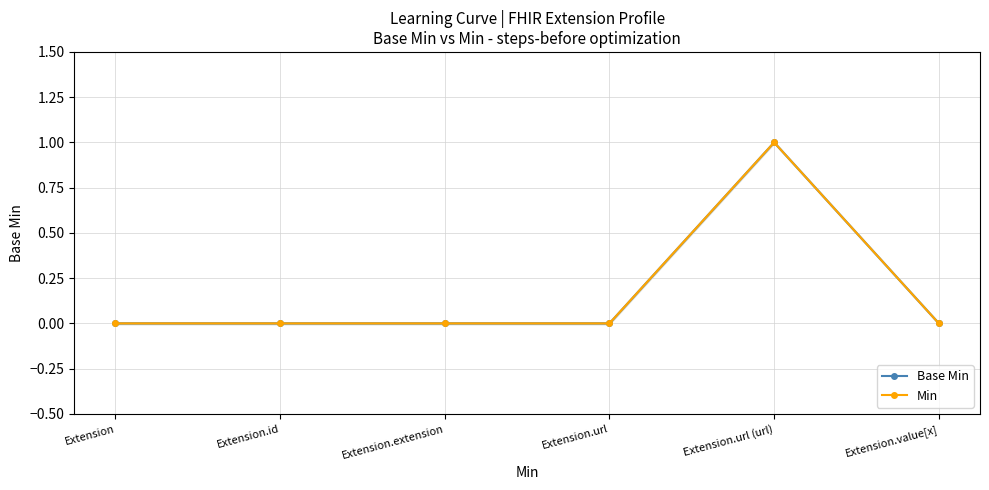

At which category does Base Min reach its first local peak?

Extension.url (url)